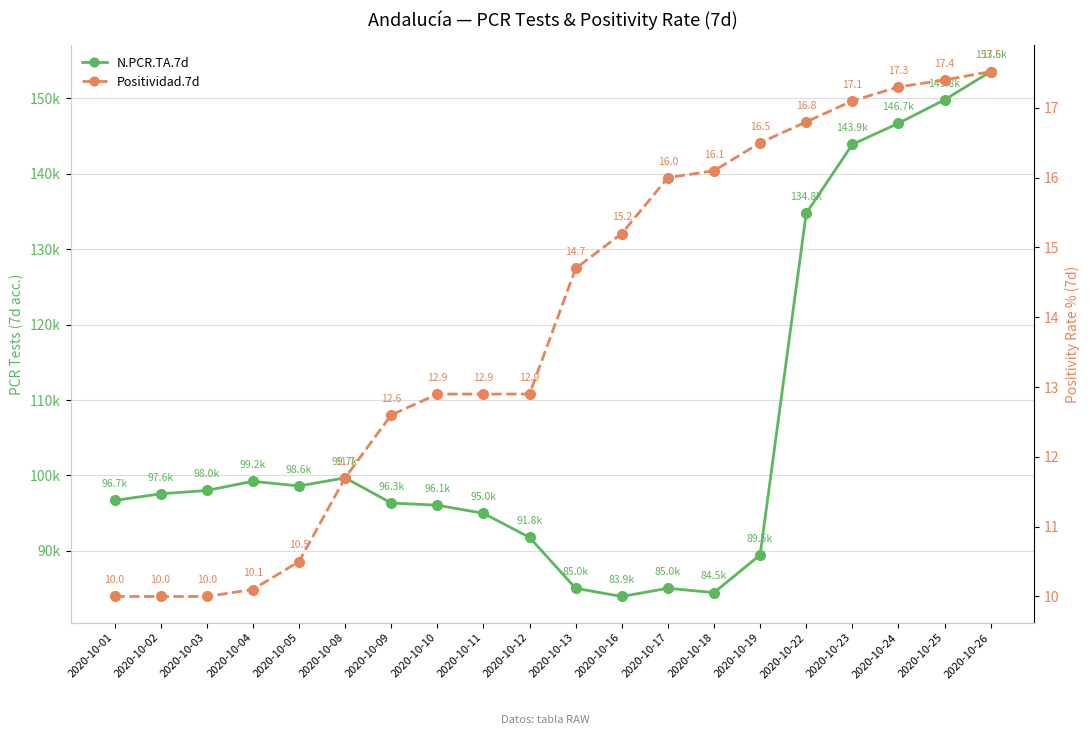

Rank the series by their maximum value, from lowest to highest.

Positividad.7d, N.PCR.TA.7d